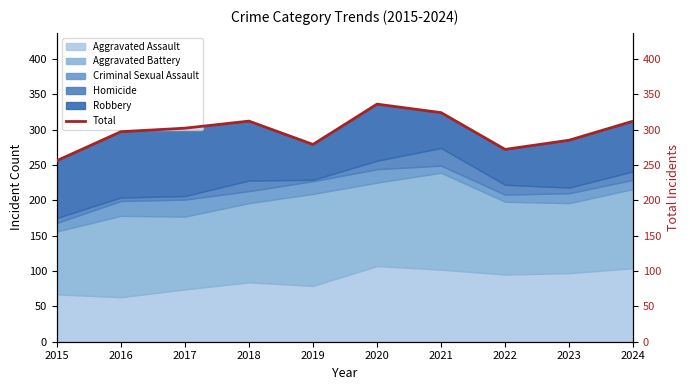

Reading left to right, extract all data points from this chart.

2015=256	2016=297	2017=302	2018=312	2019=279	2020=336	2021=324	2022=272	2023=285	2024=312